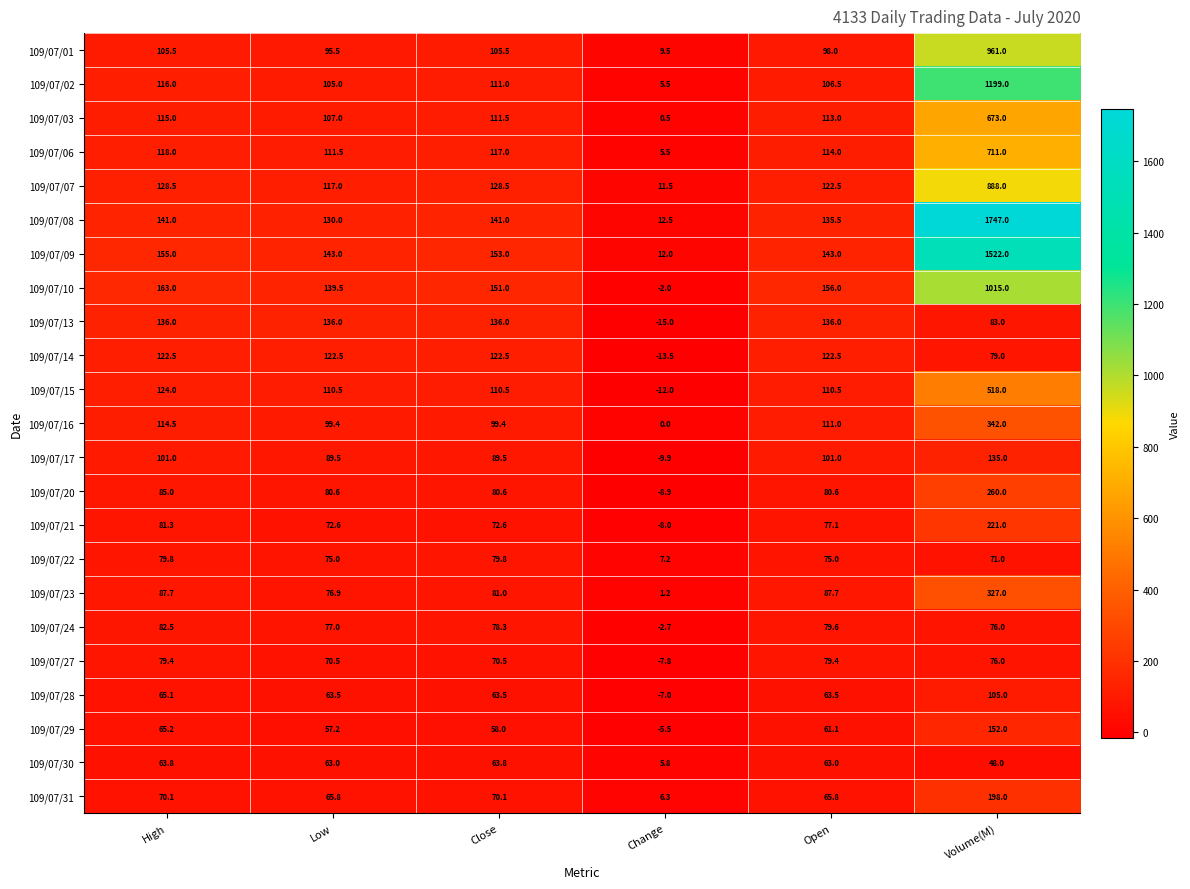

What is the difference between the maximum and minimum values in the 109/07/16 series?

342.0